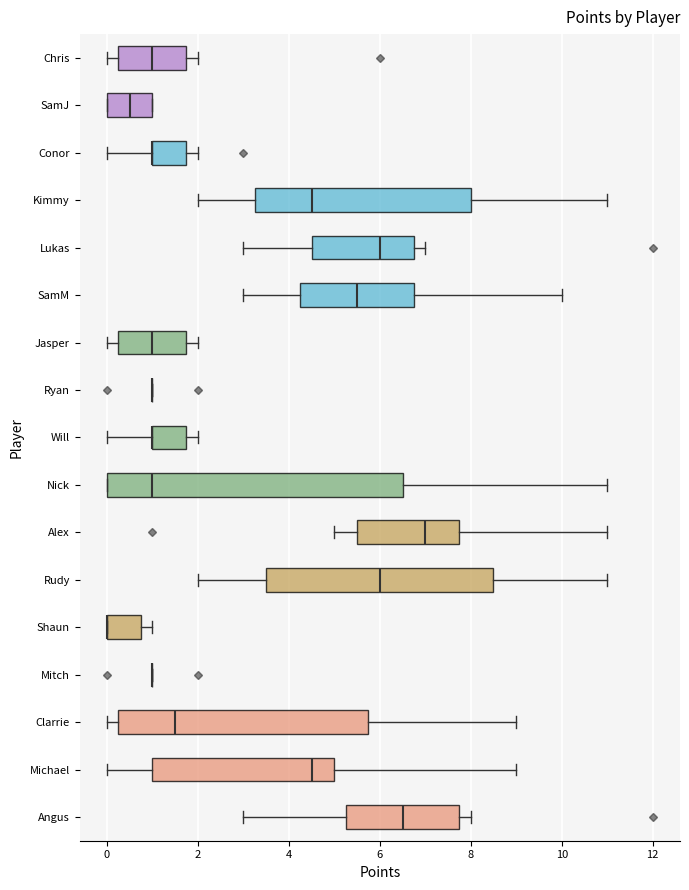

Reading bottom to top, read every box against the x-axis: the position of its median line, the range the box covers, and the ends of its whiskers. The values are not printed on the chart, so give them approximately, as read against the axis.

Angus: median 6.6, box 5.2 to 7.8, whiskers 3.0 to 8.0
Michael: median 4.6, box 1.0 to 5.0, whiskers 0.0 to 9.0
Clarrie: median 1.6, box 0.2 to 5.8, whiskers 0.0 to 9.0
Mitch: box collapsed to a line at 1.0, whiskers 1.0 to 1.0
Shaun: median 0.0 (drawn on the box's left edge), box 0.0 to 0.8, whiskers 0.0 to 1.0
Rudy: median 6.0, box 3.6 to 8.6, whiskers 2.0 to 11.0
Alex: median 7.0, box 5.6 to 7.8, whiskers 5.0 to 11.0
Nick: median 1.0, box 0.0 to 6.6, whiskers 0.0 to 11.0
Will: median 1.0 (drawn on the box's left edge), box 1.0 to 1.8, whiskers 0.0 to 2.0
Ryan: box collapsed to a line at 1.0, whiskers 1.0 to 1.0
Jasper: median 1.0, box 0.2 to 1.8, whiskers 0.0 to 2.0
SamM: median 5.6, box 4.2 to 6.8, whiskers 3.0 to 10.0
Lukas: median 6.0, box 4.6 to 6.8, whiskers 3.0 to 7.0
Kimmy: median 4.6, box 3.2 to 8.0, whiskers 2.0 to 11.0
Conor: median 1.0 (drawn on the box's left edge), box 1.0 to 1.8, whiskers 0.0 to 2.0
SamJ: median 0.6, box 0.0 to 1.0, whiskers 0.0 to 1.0
Chris: median 1.0, box 0.2 to 1.8, whiskers 0.0 to 2.0